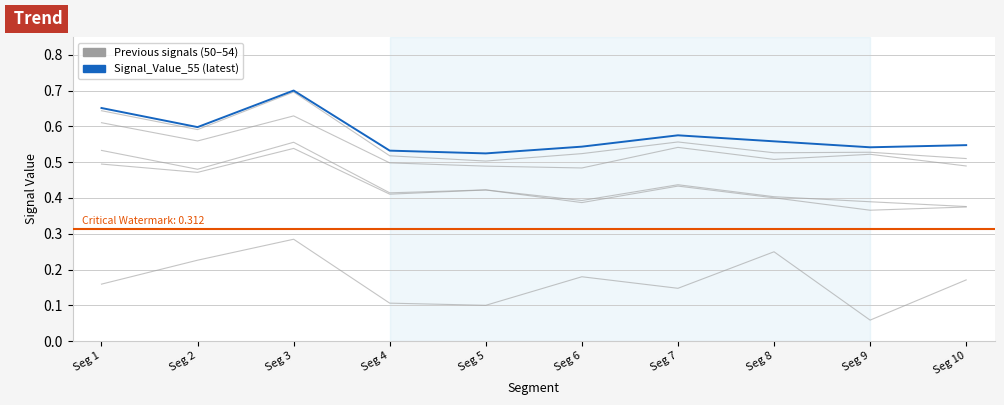

What is the sum of the Signal_Value_51 values at Seg 6 and Seg 3?

0.9